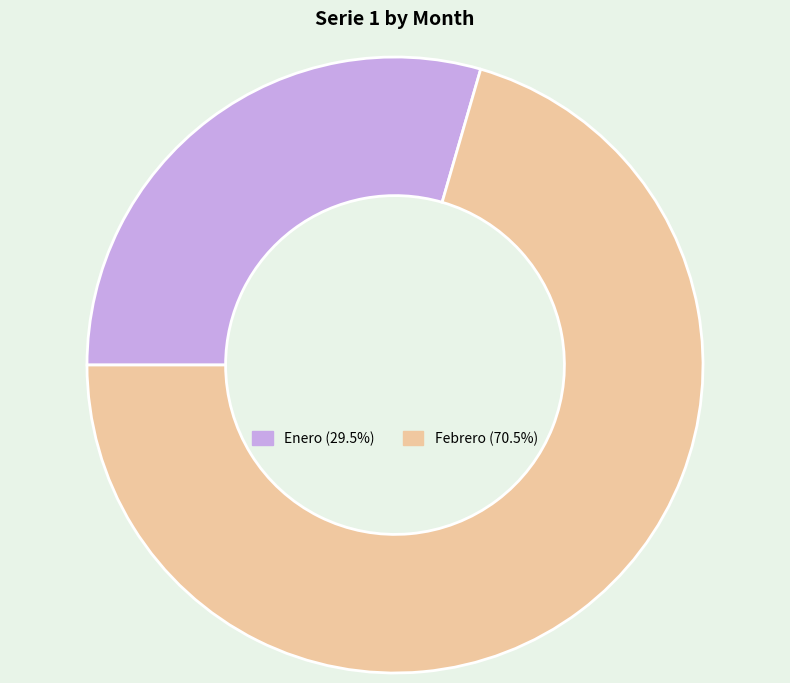

Which category has the biggest portion of the pie?

Febrero